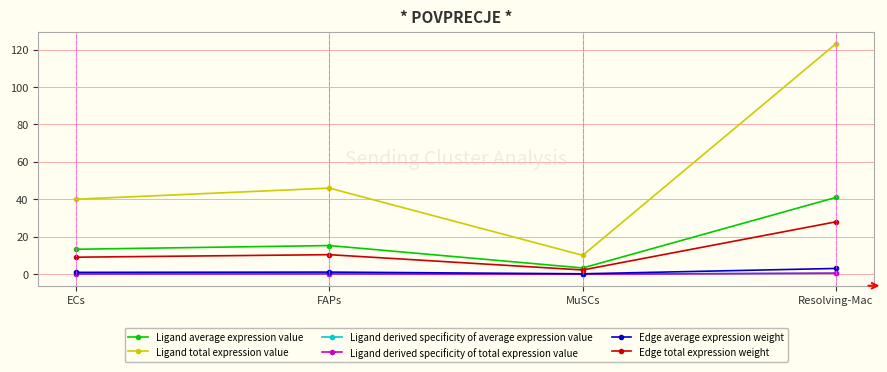

How many lines are shown in the chart?

6